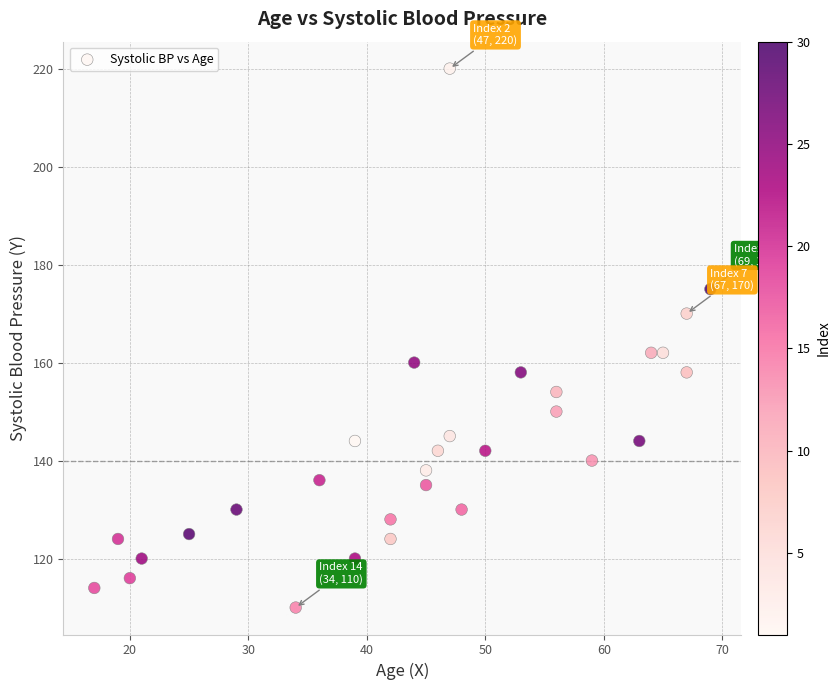

What is the range of X values (max minus min)?

52